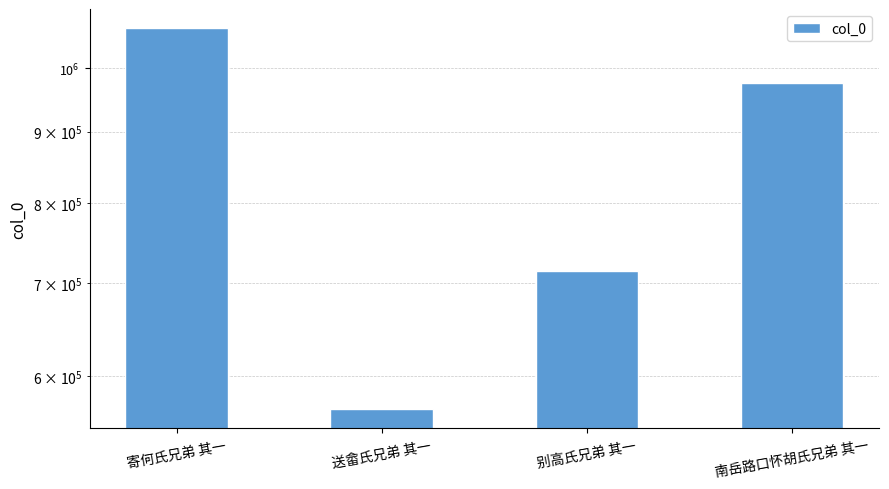

What is the value of the 3rd bar from the left?

714904